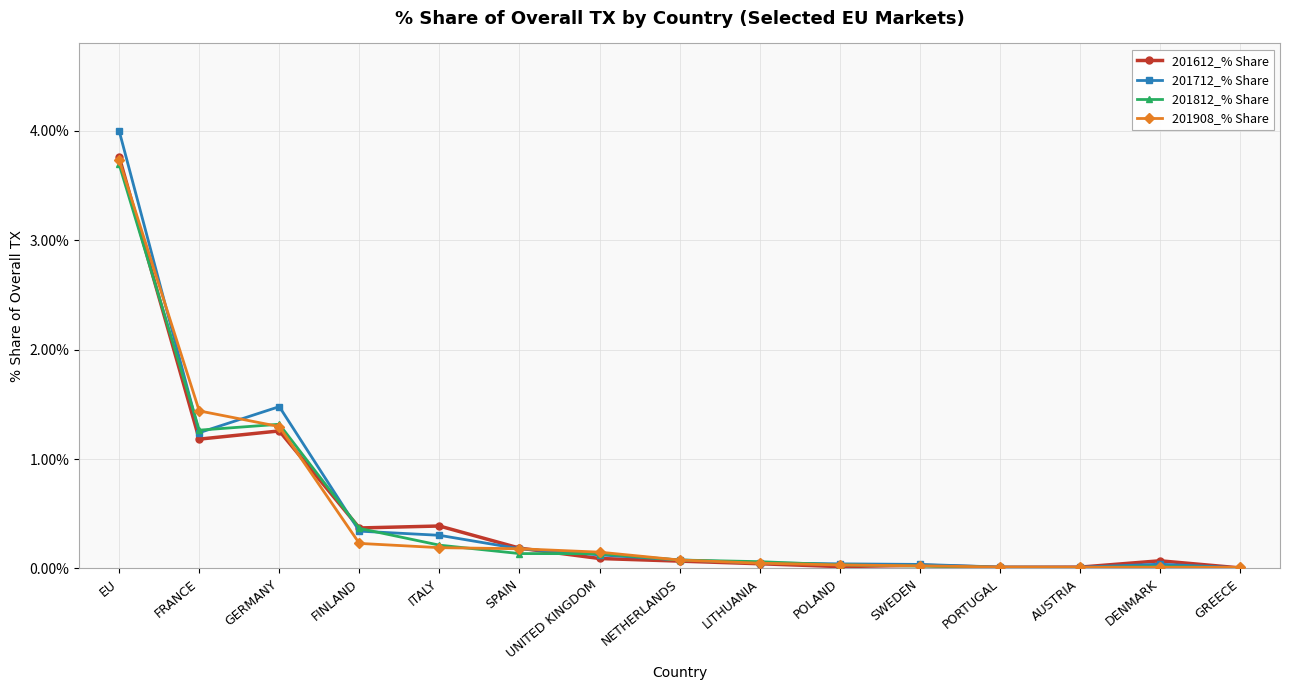

What is the difference between the 201908_% Share values at ITALY and SWEDEN?

0.2